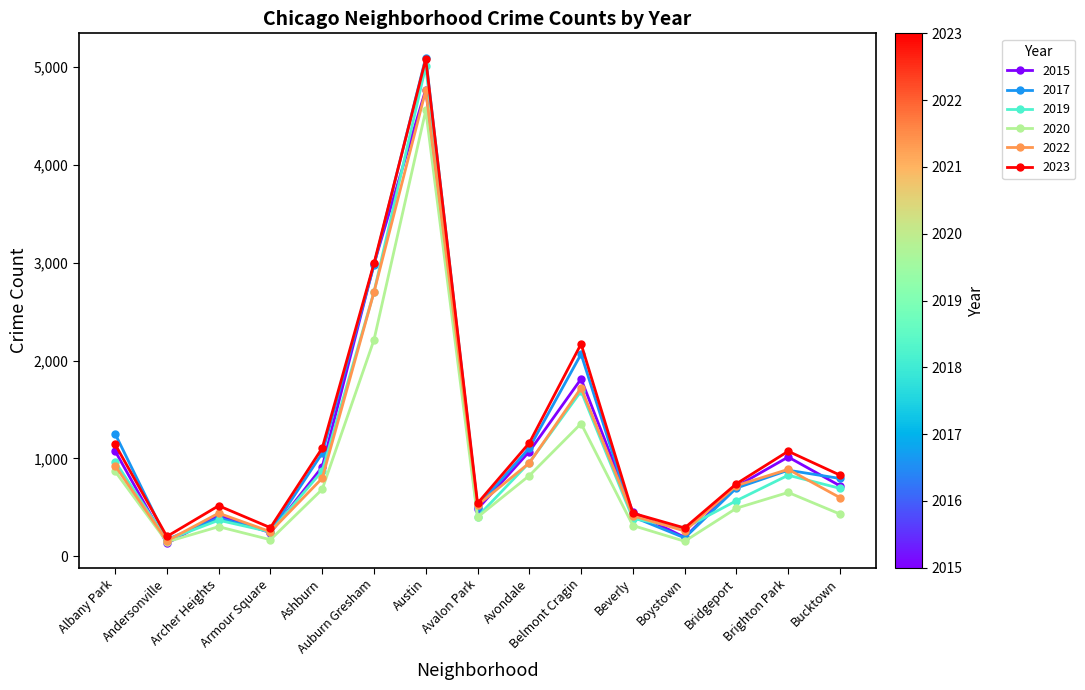

What is the difference between the second highest and second lowest values in the 2015 series?

2793